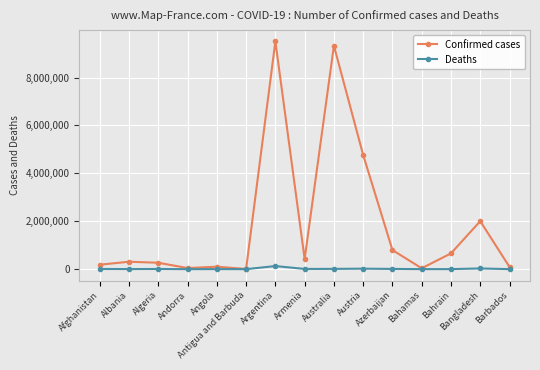

True or false: Confirmed cases has more than 1 interior local peaks.

True